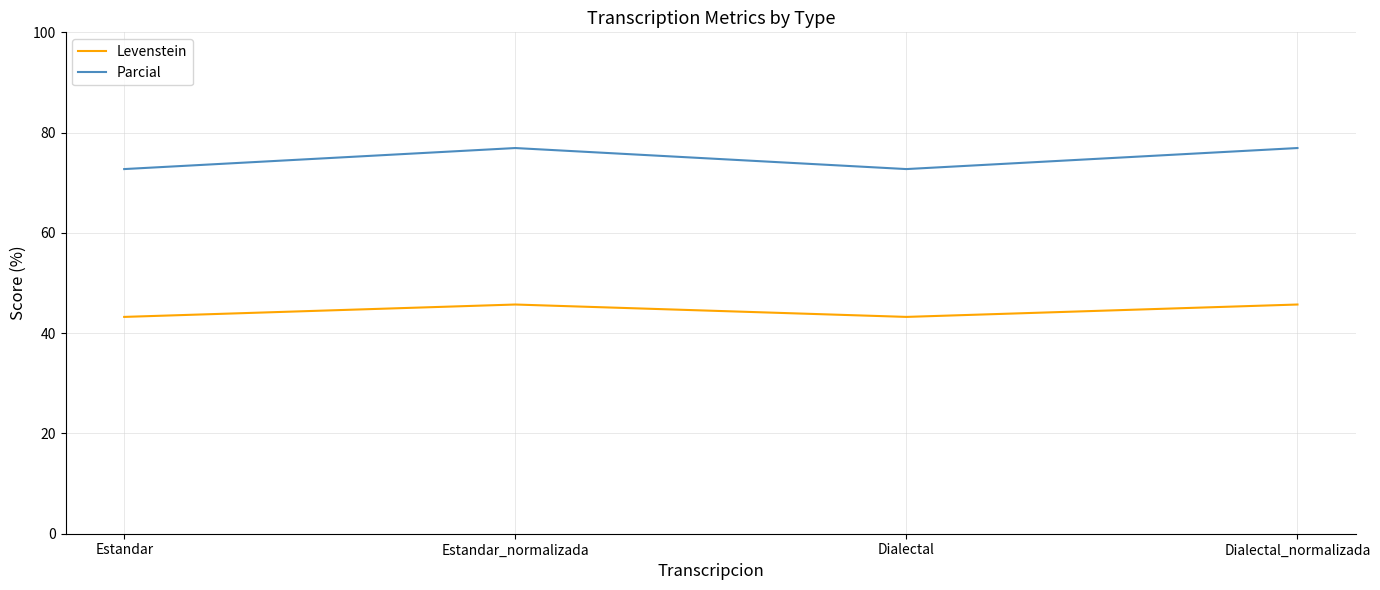

What is the minimum value for Levenstein?

43.2